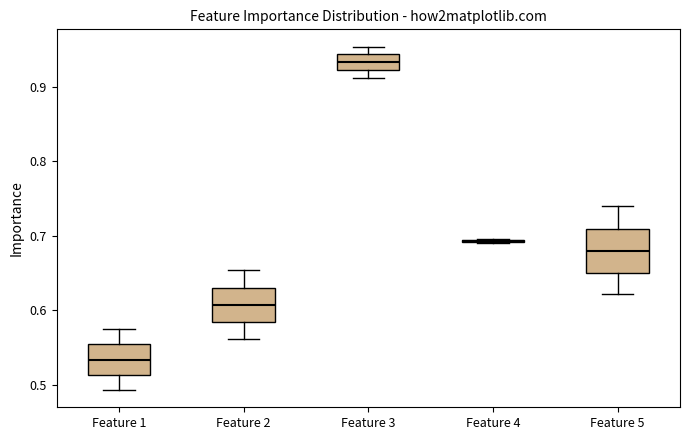

Reading left to right, transcribe this box plot: for each box, give where its median line is, the range the box spans, and where its two whiskers end, as read against the y-axis. The values are not printed on the chart, so give them approximately, as read against the axis.

Feature 1: median 0.53, box 0.51 to 0.55, whiskers 0.49 to 0.58
Feature 2: median 0.61, box 0.58 to 0.63, whiskers 0.56 to 0.65
Feature 3: median 0.93, box 0.92 to 0.94, whiskers 0.91 to 0.95
Feature 4: box collapsed to a line at 0.69, whiskers 0.69 to 0.70
Feature 5: median 0.68, box 0.65 to 0.71, whiskers 0.62 to 0.74